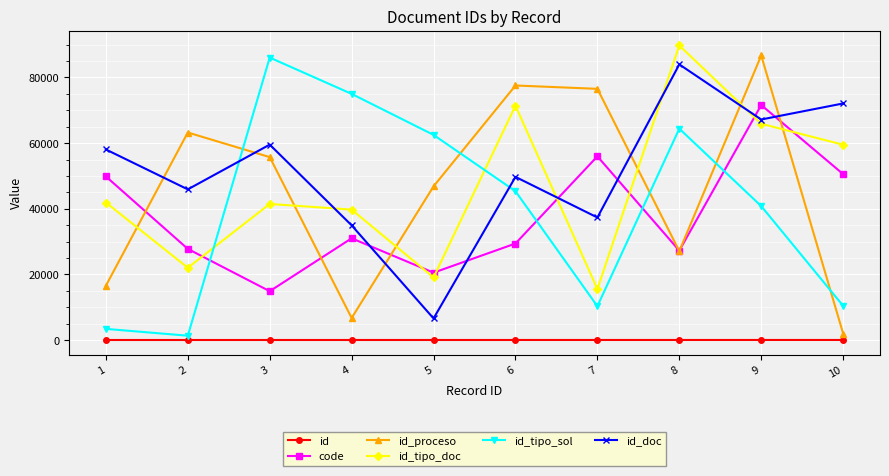

What are all the series names shown in the legend?

id, code, id_proceso, id_tipo_doc, id_tipo_sol, id_doc